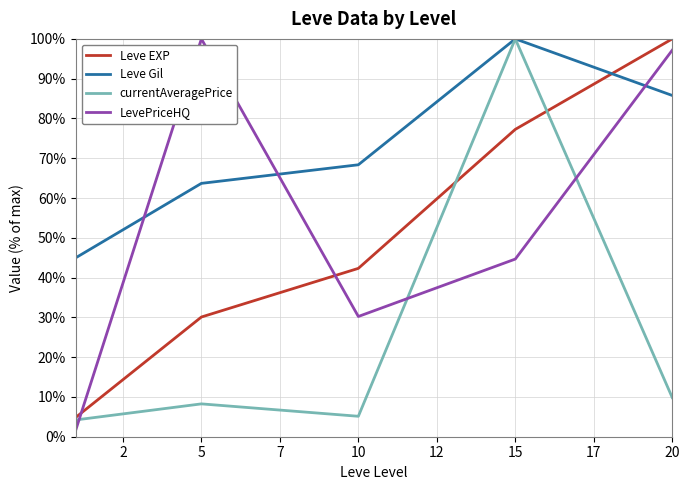

Which series ends up on top after the final intersection of Leve Gil and LevePriceHQ?

LevePriceHQ